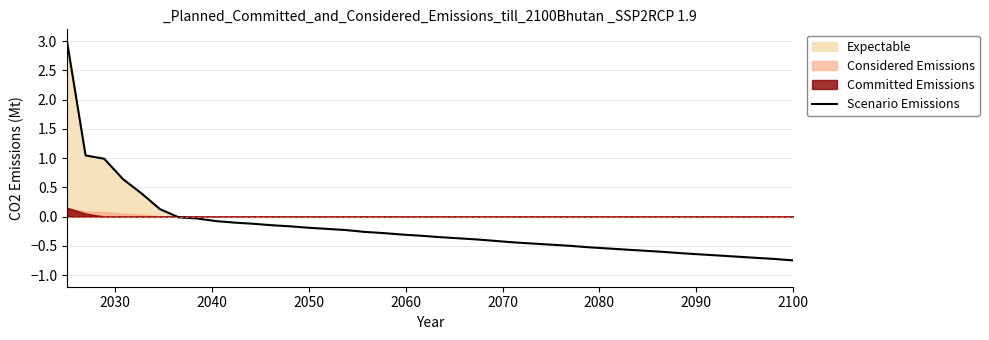

What is the maximum value for Scenario Emissions?

3.0